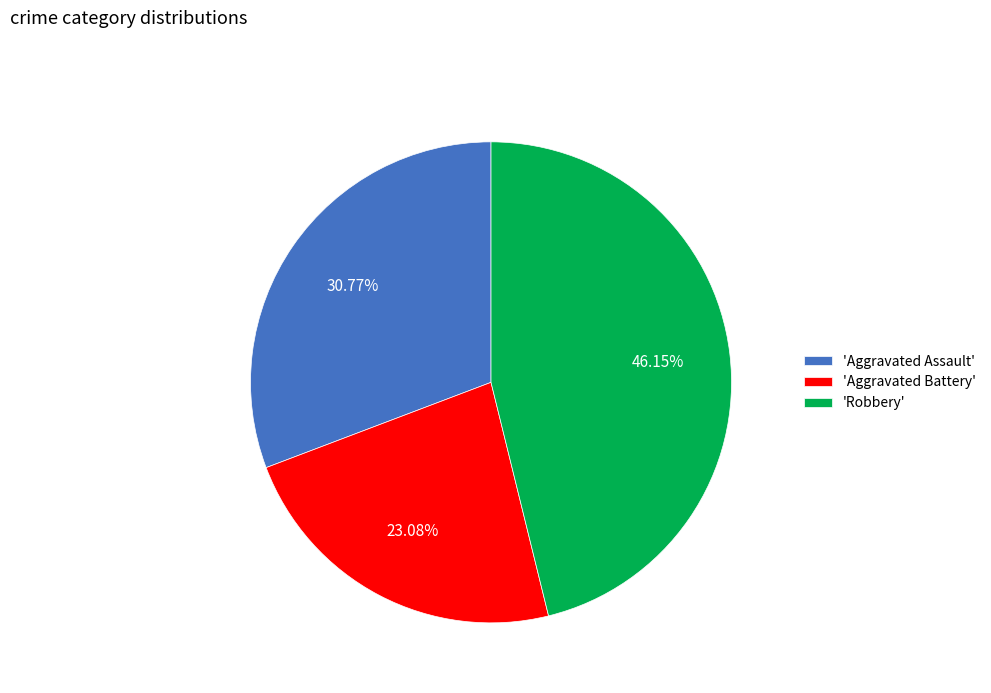

Count the number of slices in the pie.

3